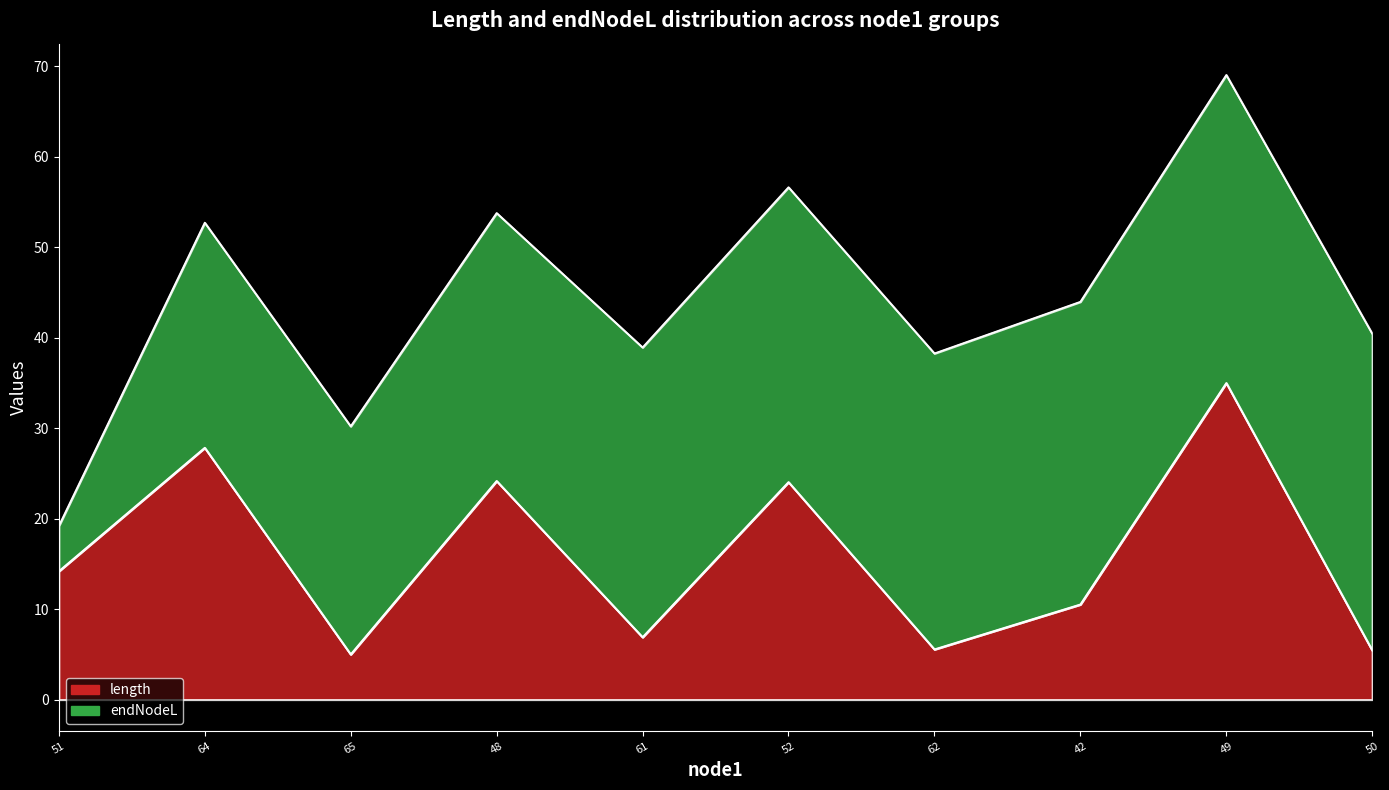

What is the difference between the values at 62 and 61?

1.3